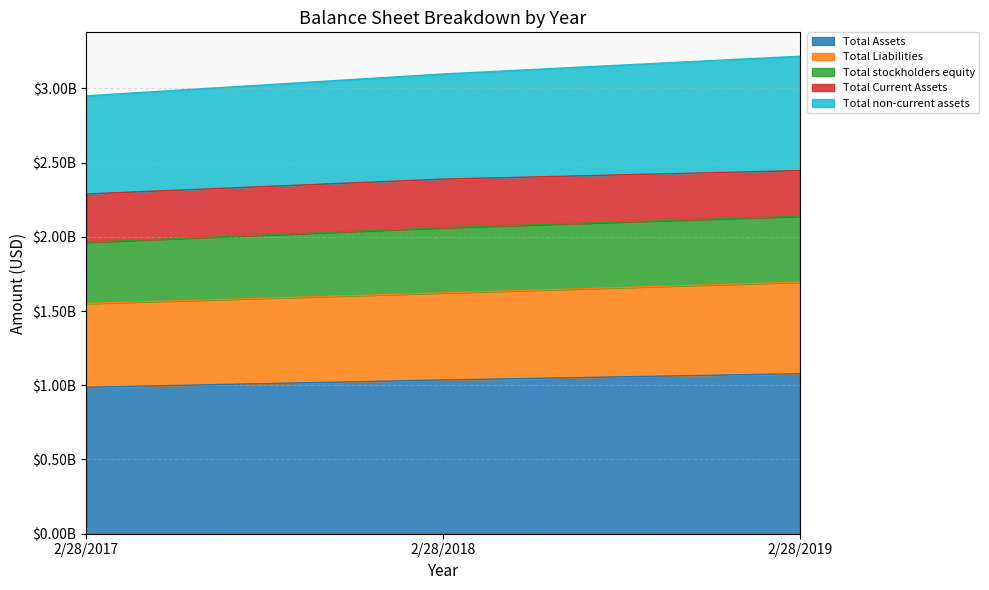

The value of Total non-current assets at 2/28/2017 is 2949720000. True or false?

True